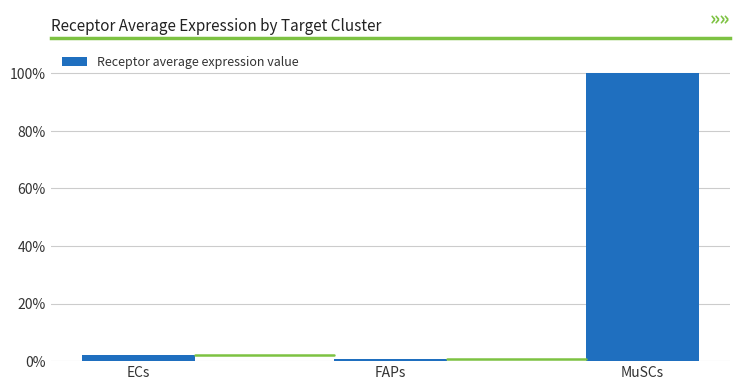

Which has a higher value, ECs or FAPs?

ECs